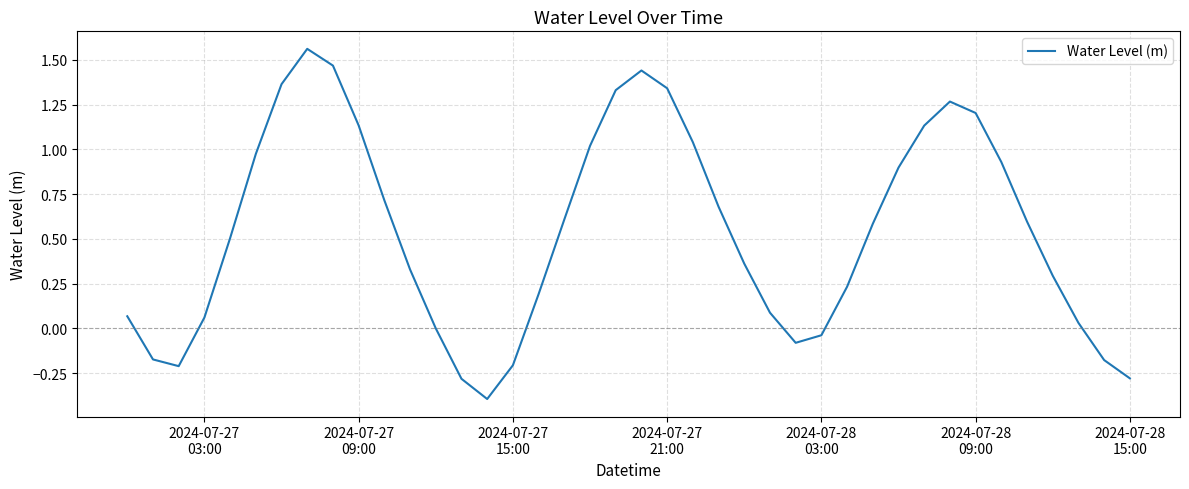

What is the smallest value displayed?

-0.4